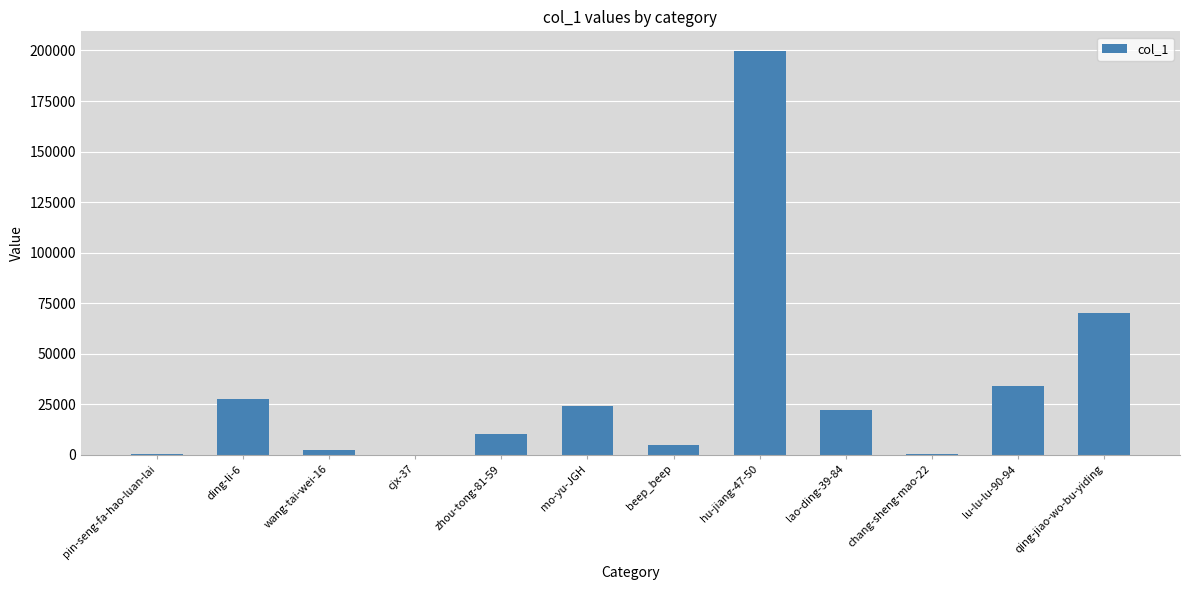

How many data points does each series have?

12